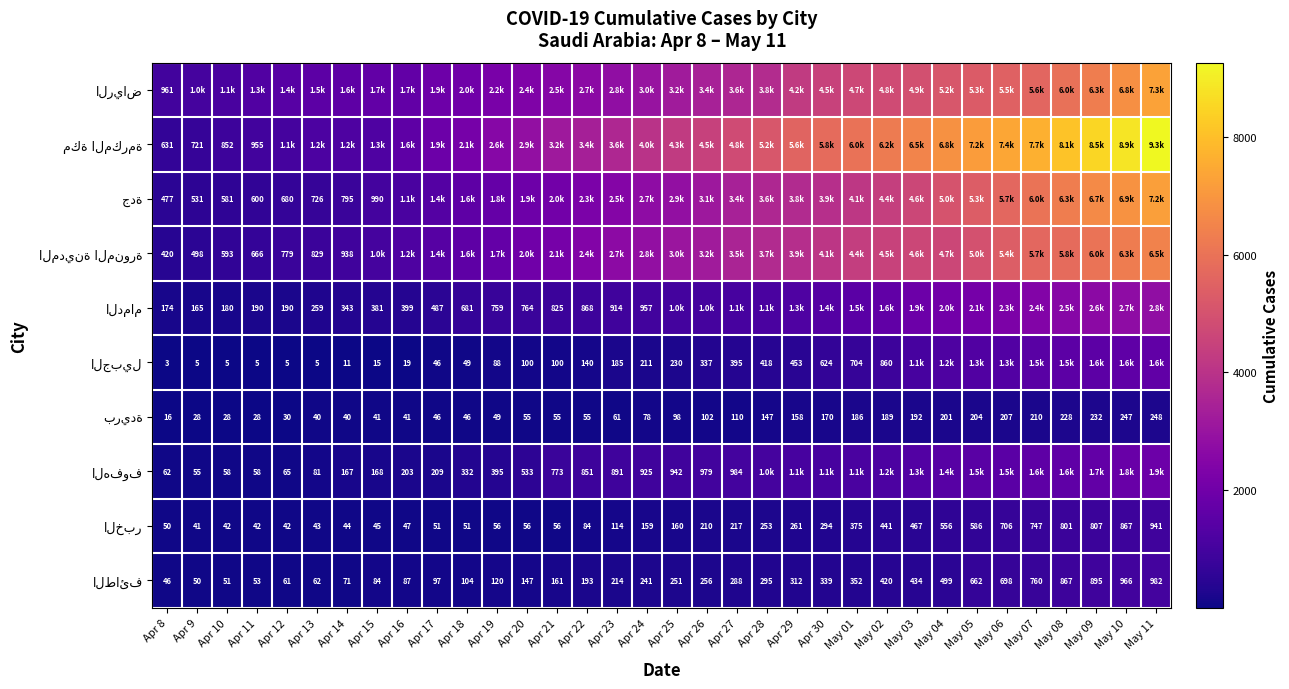

Which series has the largest total across all categories?

مكة المكرمة